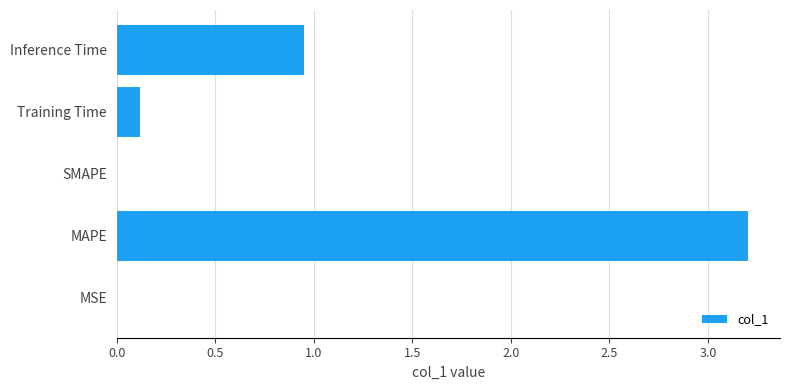

What is the change in value from SMAPE to Inference Time?

+1.0